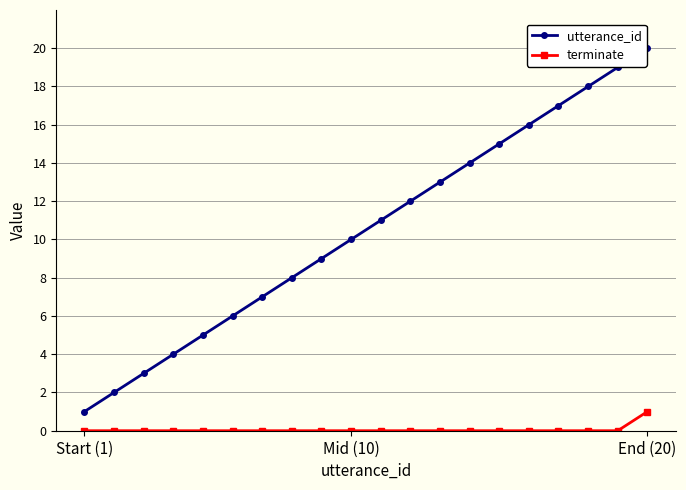

What is the highest value of the utterance_id series?

20